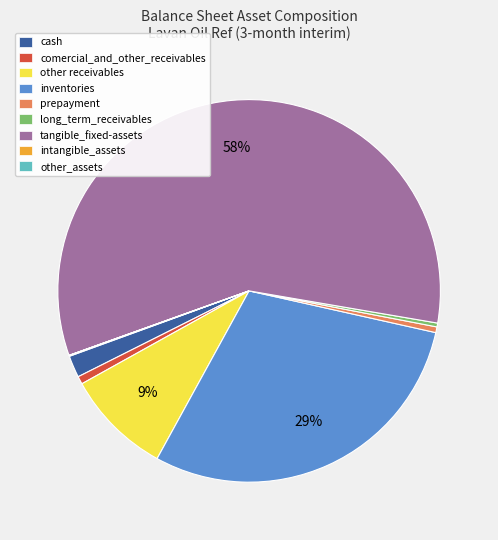

To the nearest percent, what is the average slice percentage?

11%